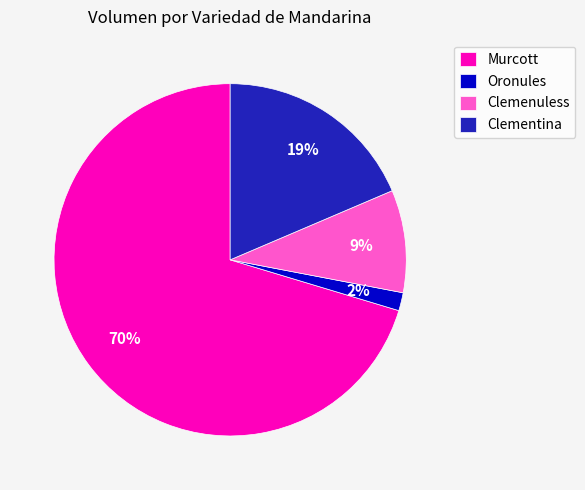

Does any single category account for the majority?

Yes